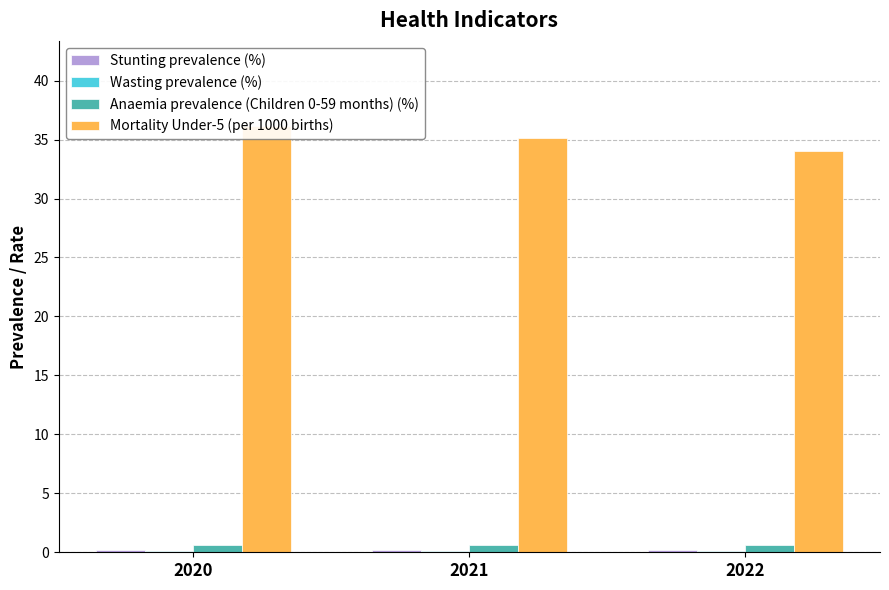

At which category is the sum across all series the highest?

2020